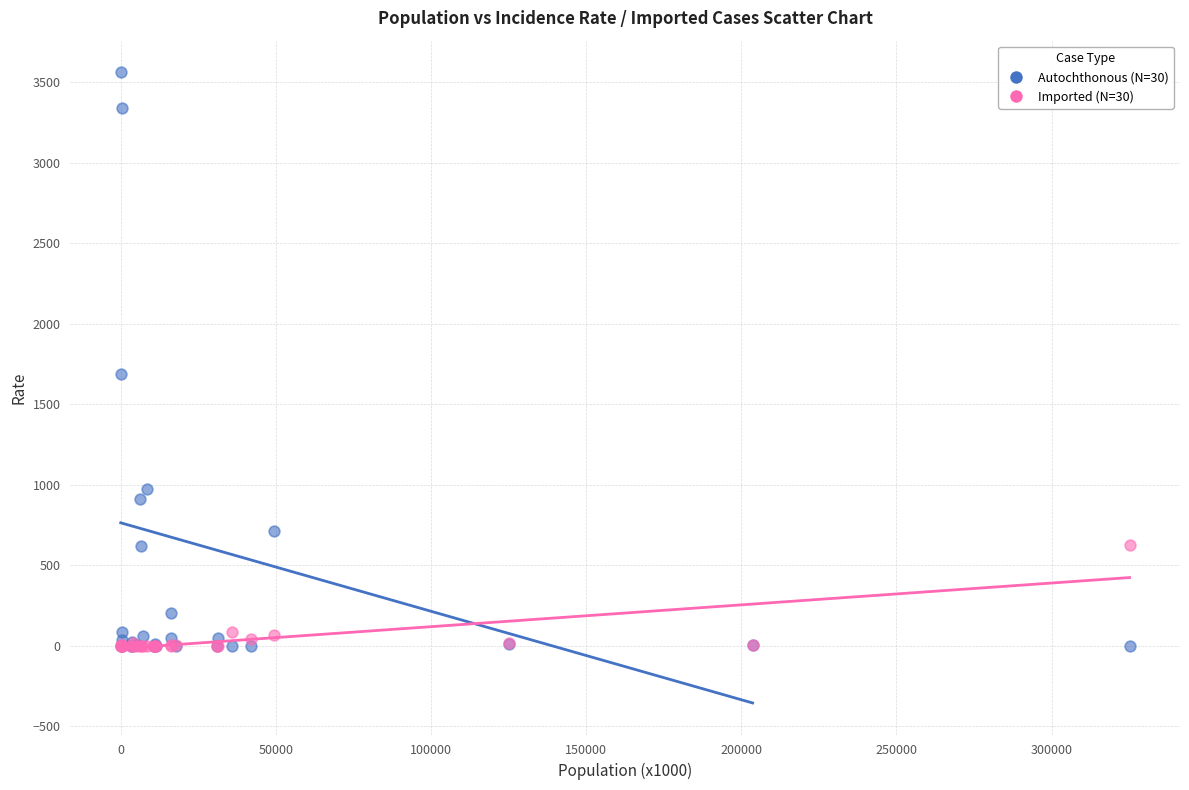

Across all series, what Y value is closest to 1780?

1686.7